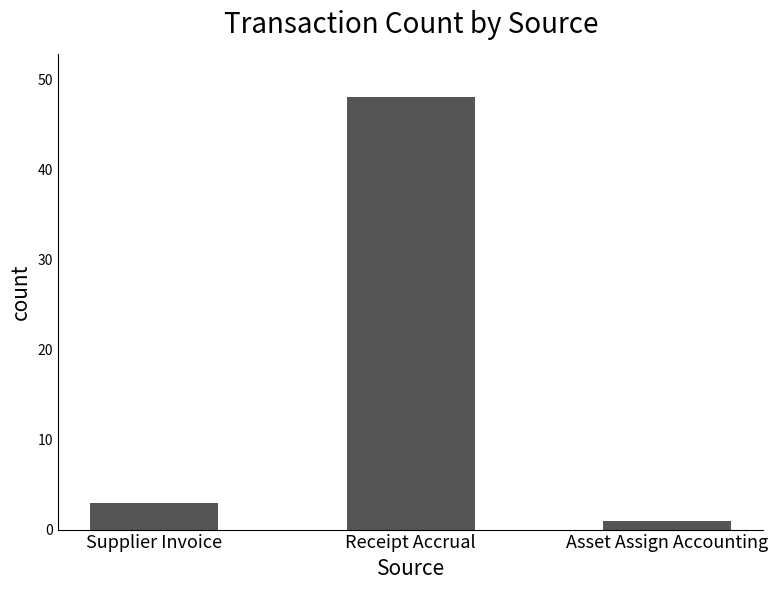

What is the difference between the maximum and minimum values?

47